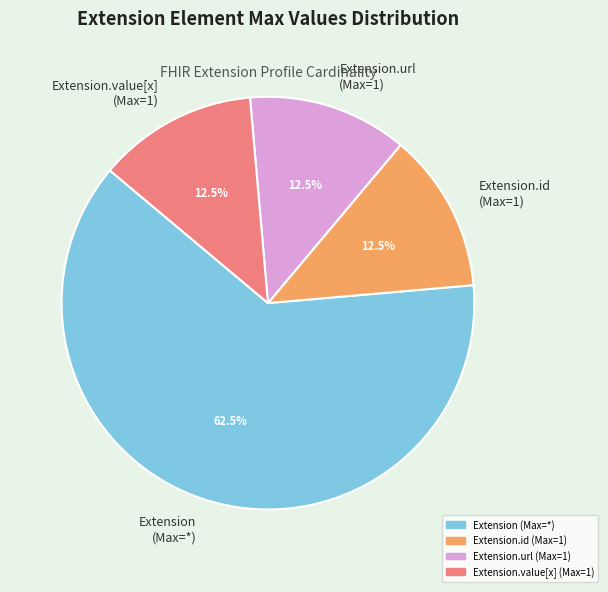

Between Extension (Max=*) and Extension.id (Max=1), which is larger?

Extension (Max=*)